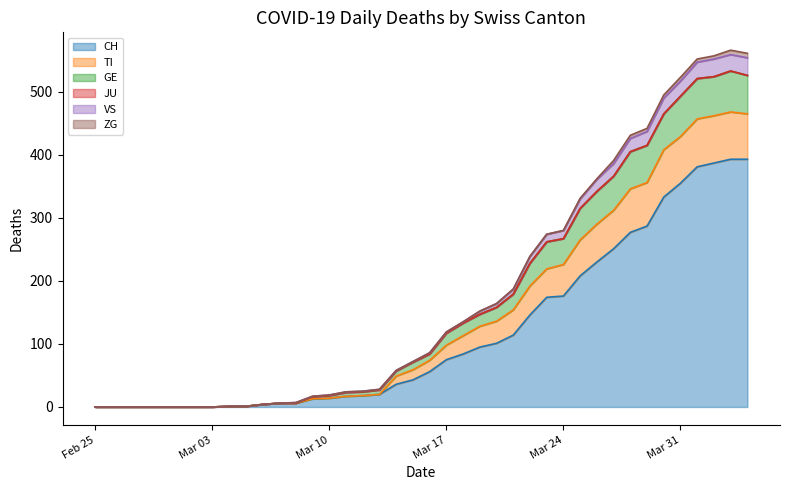

Does the chart display data point markers on the line(s)?

No